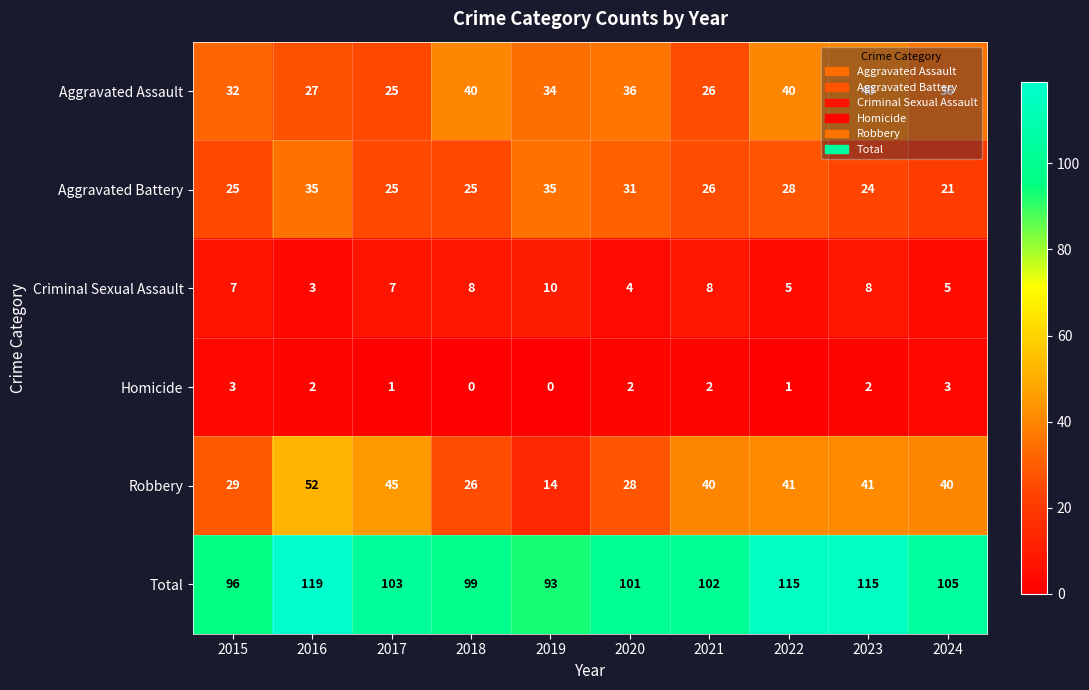

True or false: Criminal Sexual Assault has a value of 2 at 2024.

False